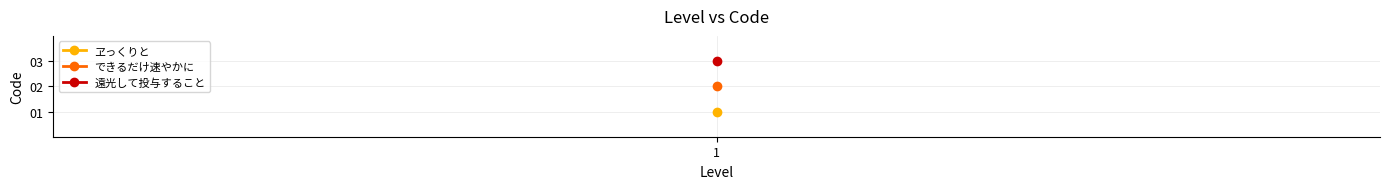

True or false: the data shows 1 at 1.

True